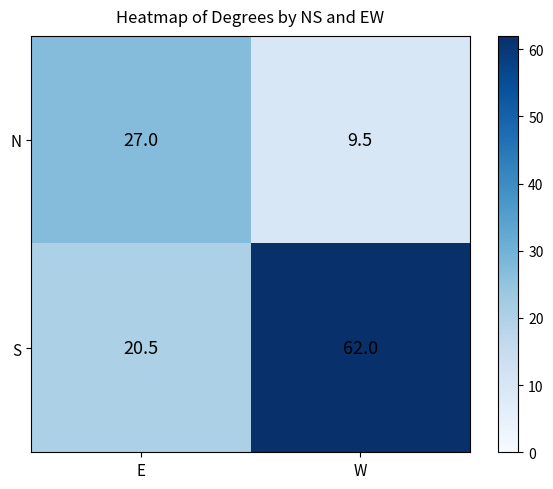

What is the sum of the N values at E and W?

36.5